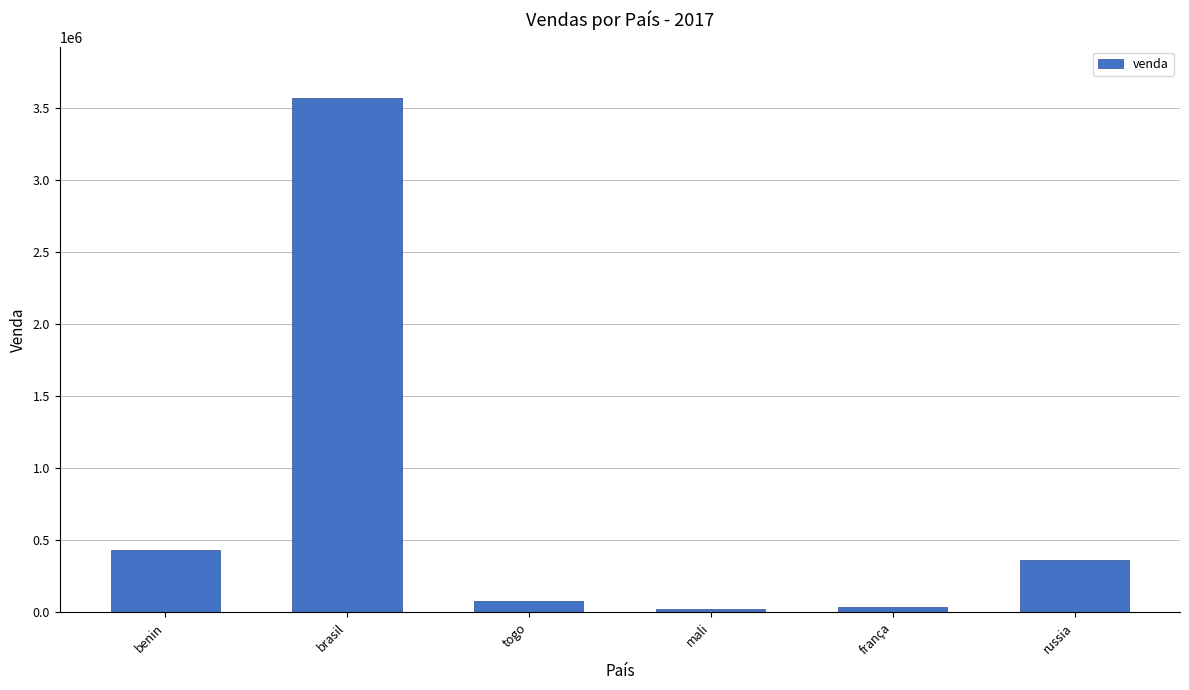

The chart shows a value of 435456 at benin. True or false?

True